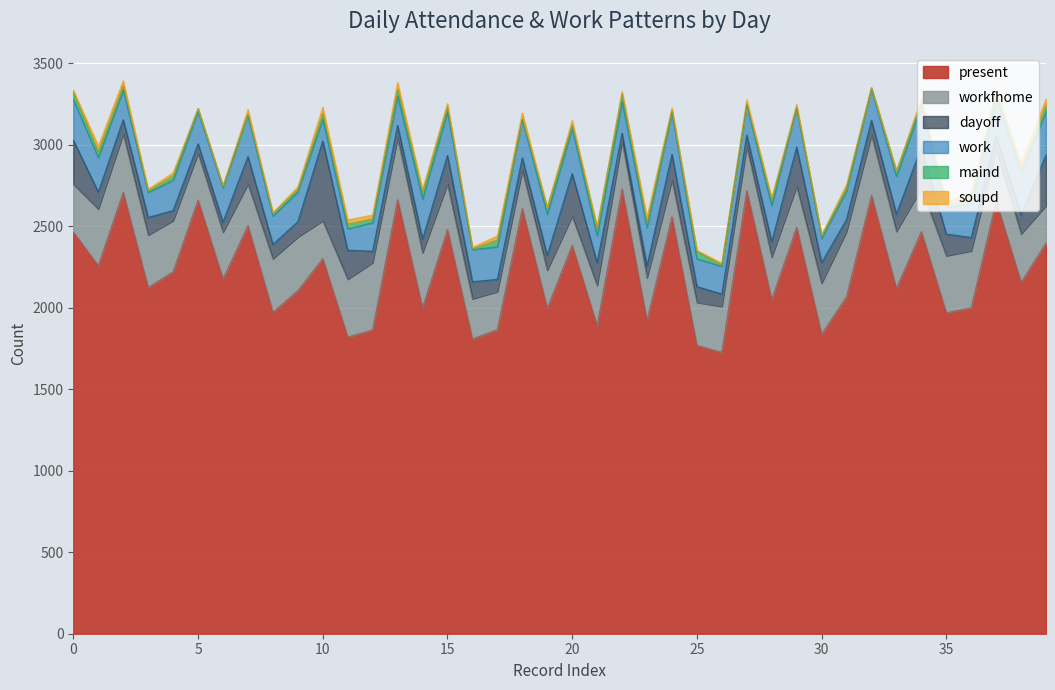

True or false: soupd and workfhome cross at least once.

False